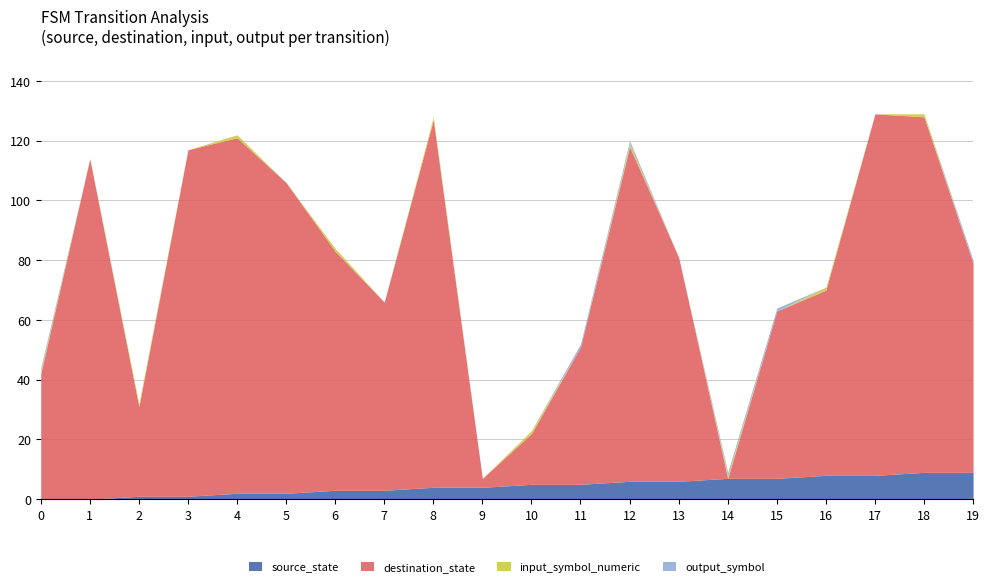

What is the sum of all output_symbol values?

6